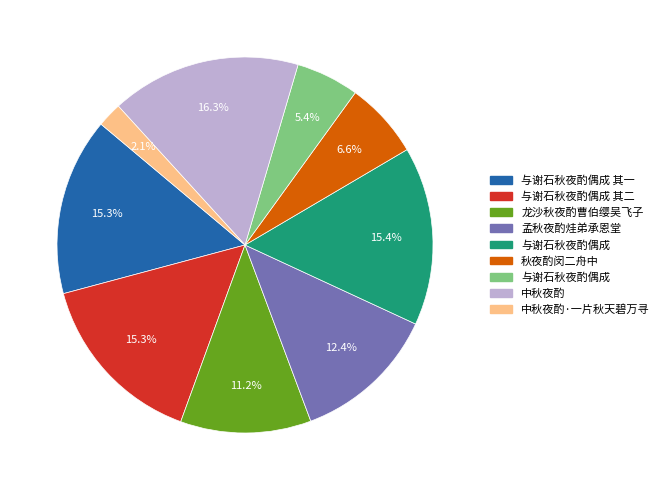

How many slices are in this pie chart?

9